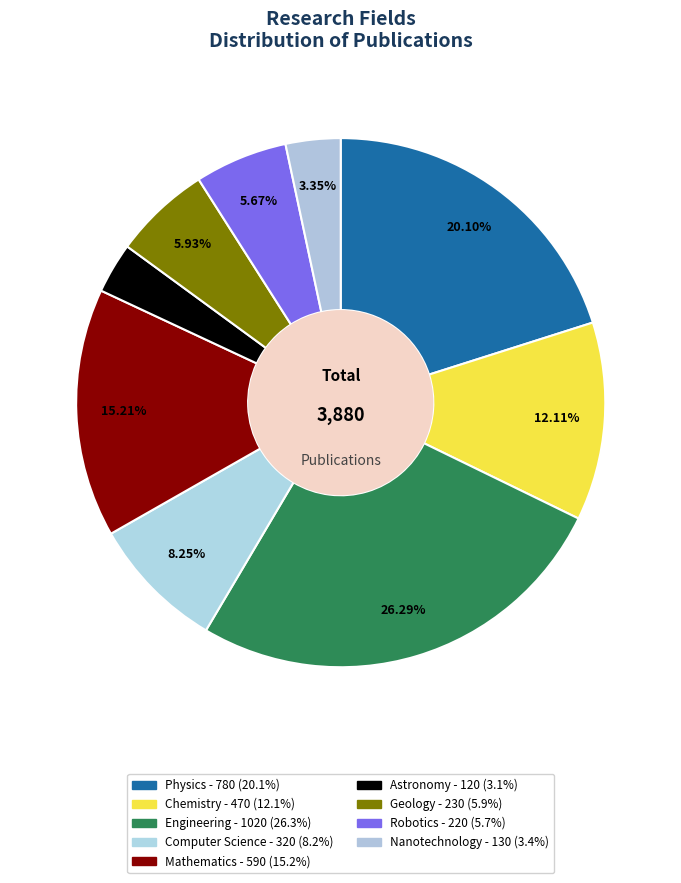

Is there a majority slice in this chart?

No